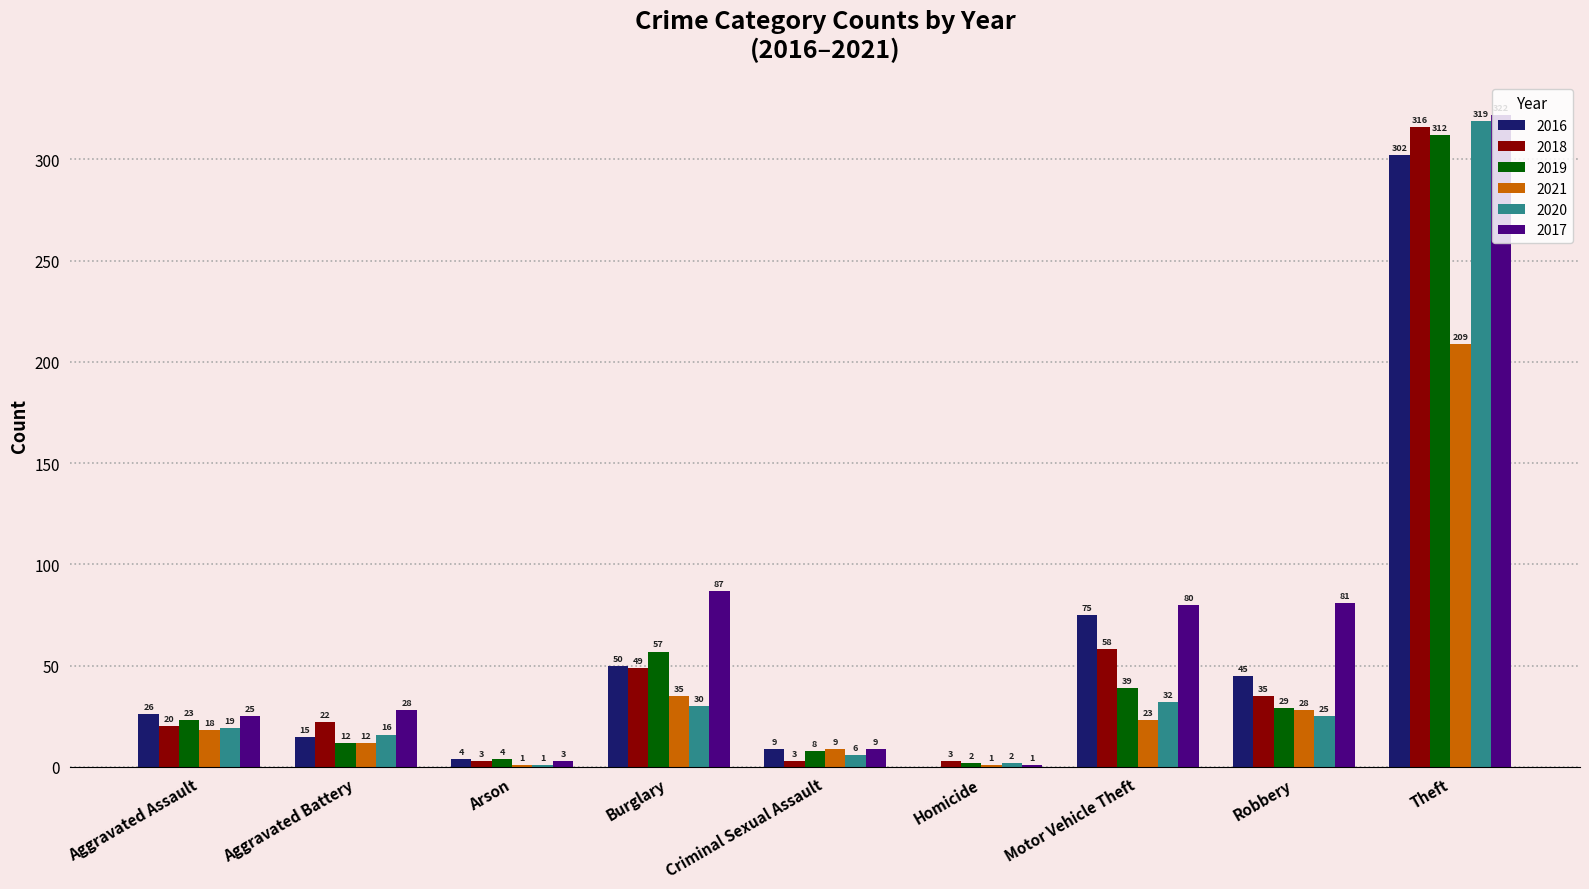

Which series has the largest range (max minus min)?

2017